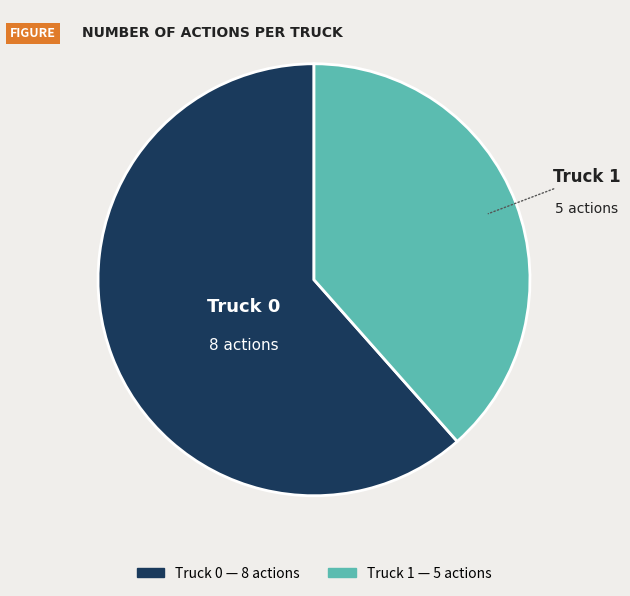

Is the sum of Truck 0 and Truck 1 greater than half?

Yes